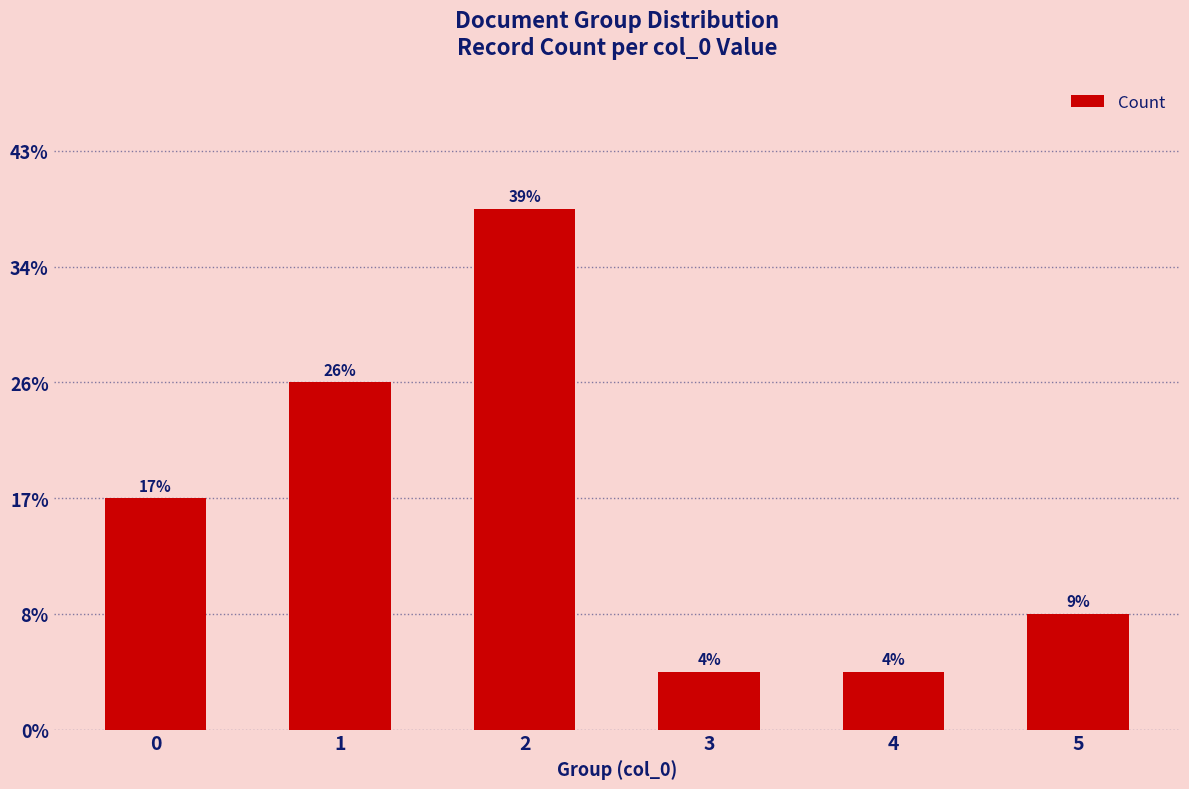

True or false: the data shows 1 at 0.

False